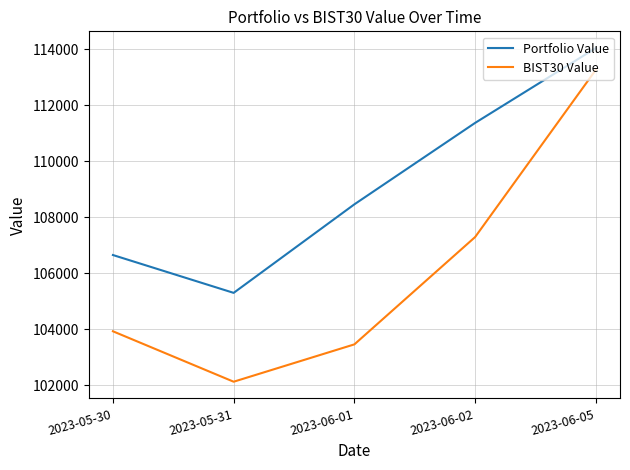

What is the difference between the BIST30 Value values at 2023-06-01 and 2023-06-02?

3831.9